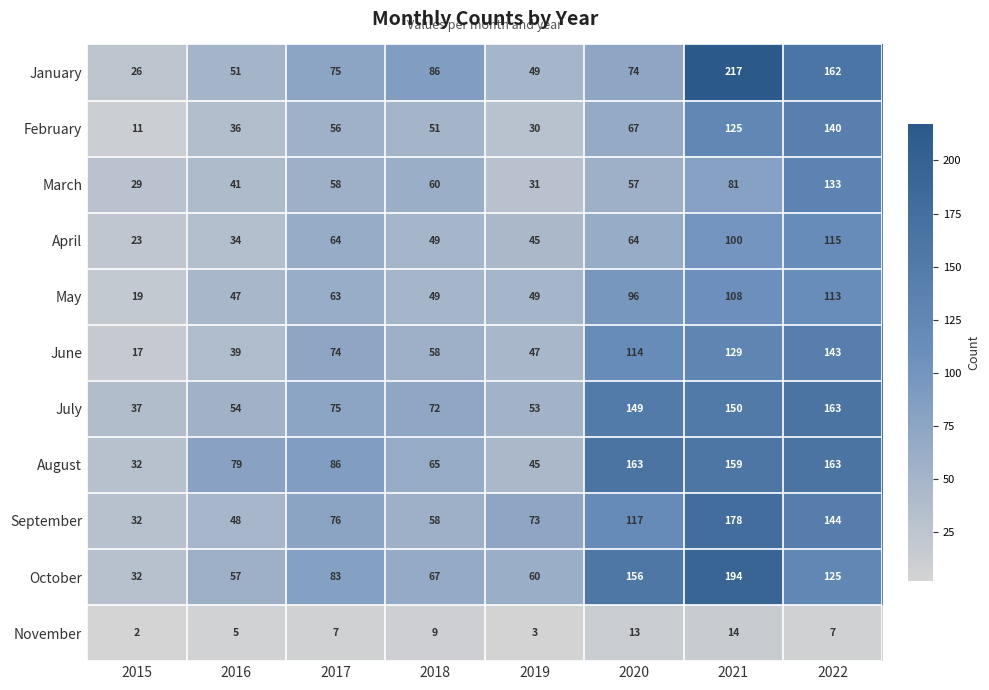

At which category does the chart reach its peak across all series?

2021